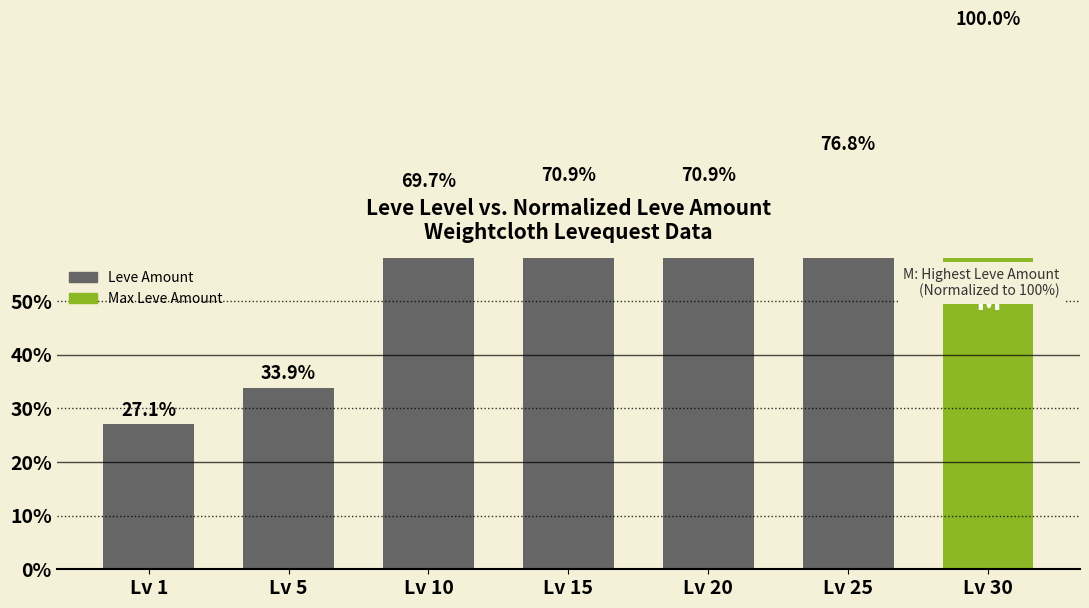

Rank the categories by value from highest to lowest.

Lv 30, Lv 25, Lv 15, Lv 20, Lv 10, Lv 5, Lv 1